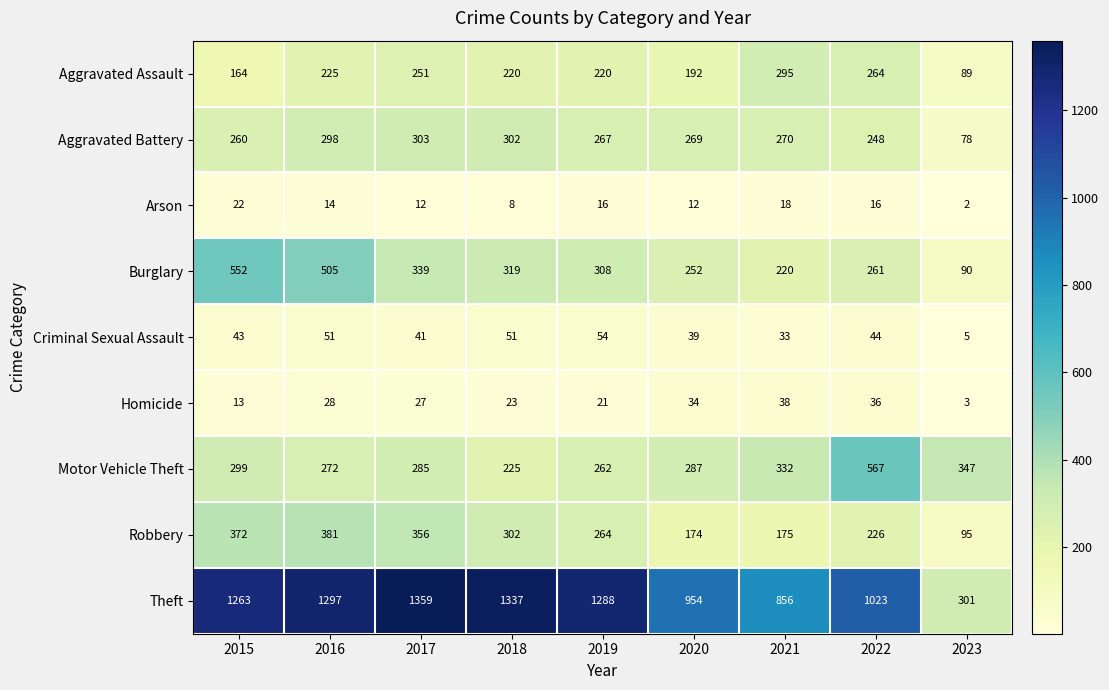

Which category has the lowest value across all series?

2023